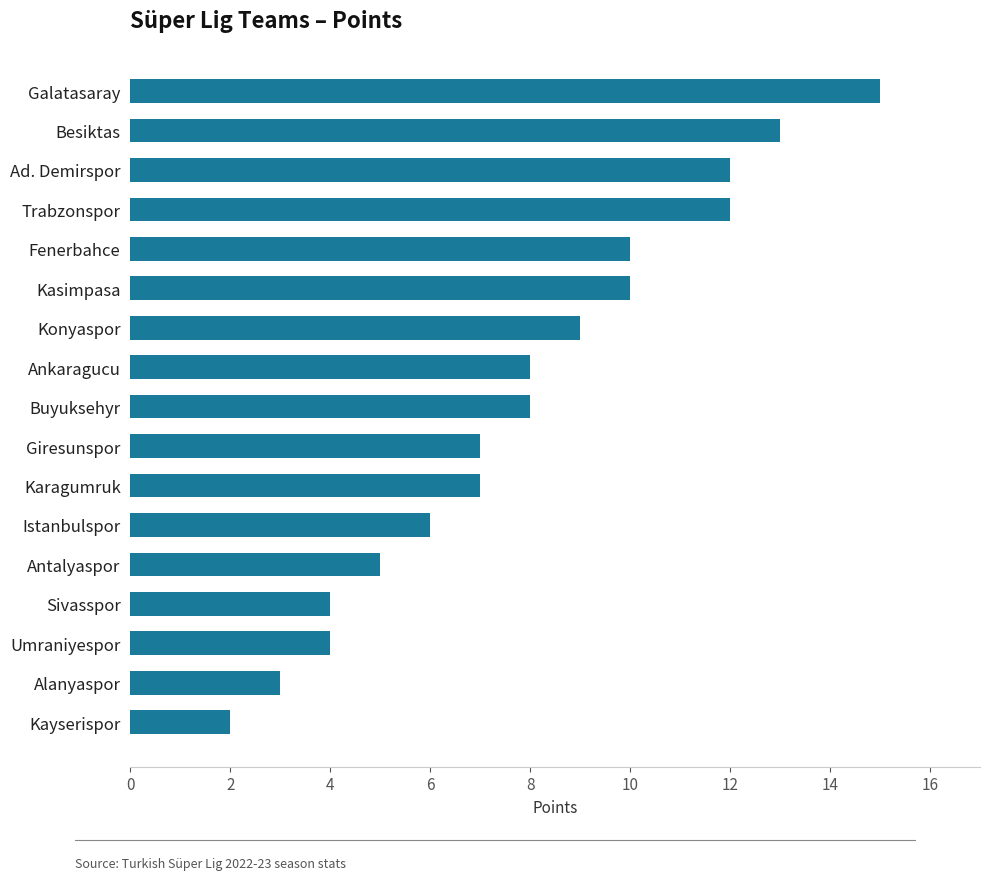

Reading bottom to top, transcribe all the data shown in this chart.

Kayserispor=2	Alanyaspor=3	Umraniyespor=4	Sivasspor=4	Antalyaspor=5	Istanbulspor=6	Karagumruk=7	Giresunspor=7	Buyuksehyr=8	Ankaragucu=8	Konyaspor=9	Kasimpasa=10	Fenerbahce=10	Trabzonspor=12	Ad. Demirspor=12	Besiktas=13	Galatasaray=15